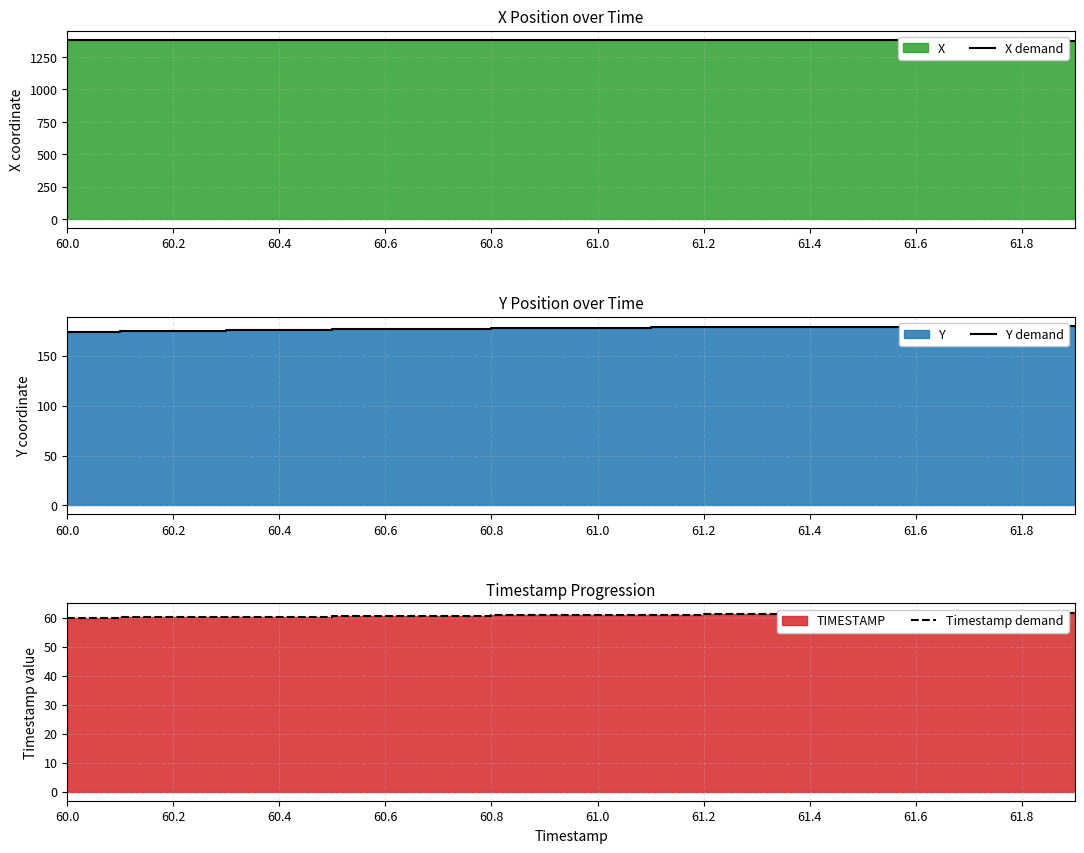

Which label corresponds to the largest value in the chart?

60.0